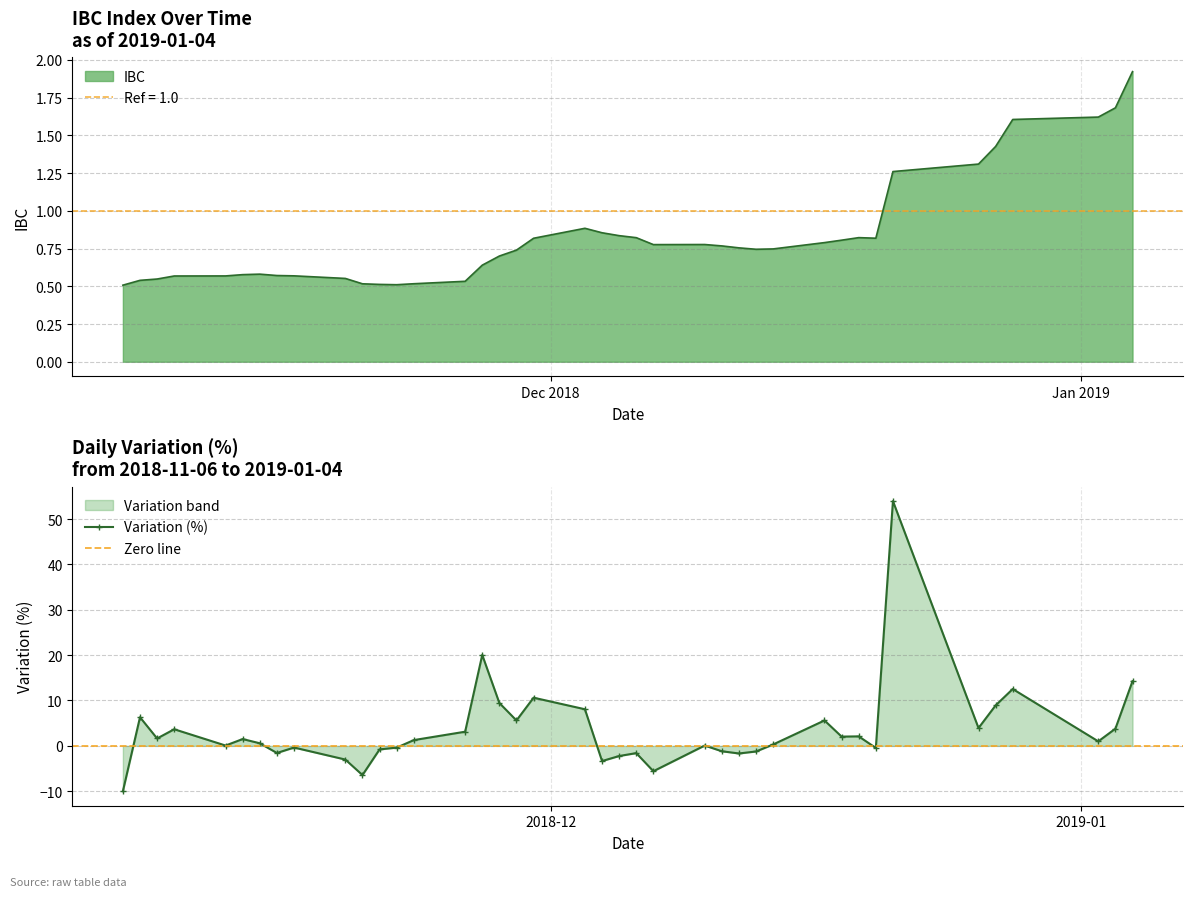

True or false: the data shows 0.6 at 2018-11-15.

True